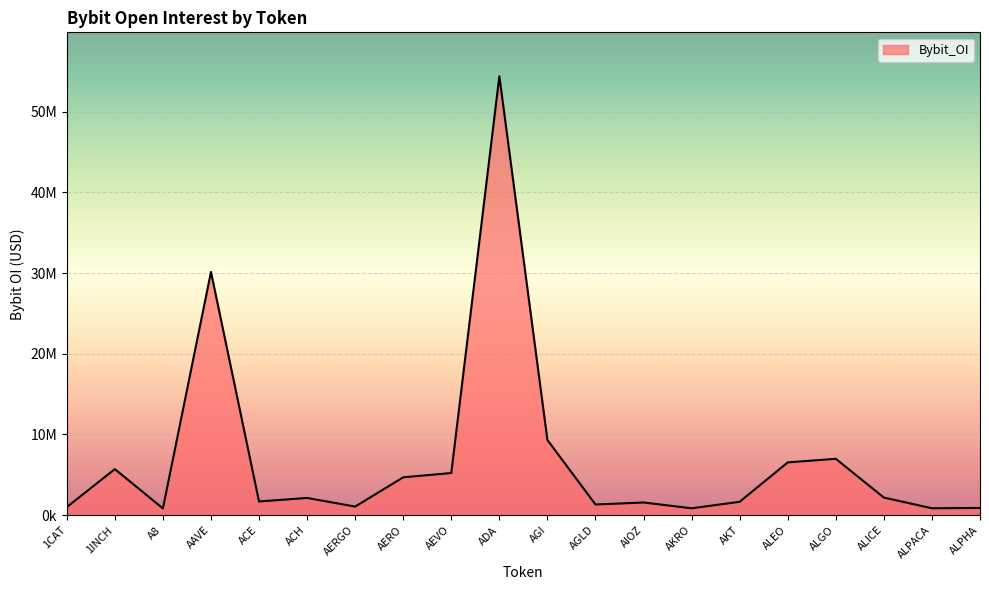

Which has a higher value, AKRO or AEVO?

AEVO